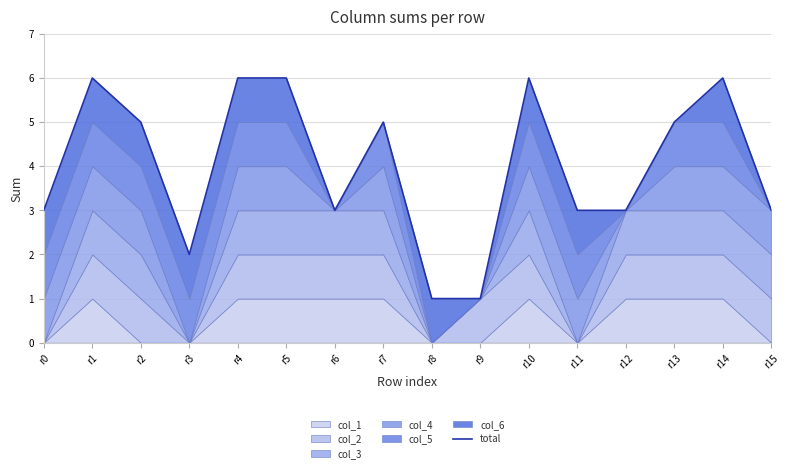

How many interior local valleys (lower than both neighbors) does the data have?

2